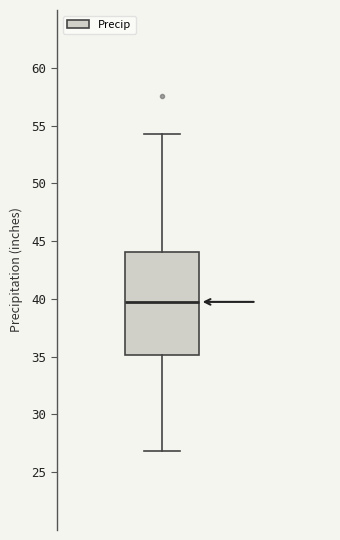

Where is the lower edge of the box on the y-axis? The values are not printed on the chart, so give them approximately, as read against the axis.

35.0